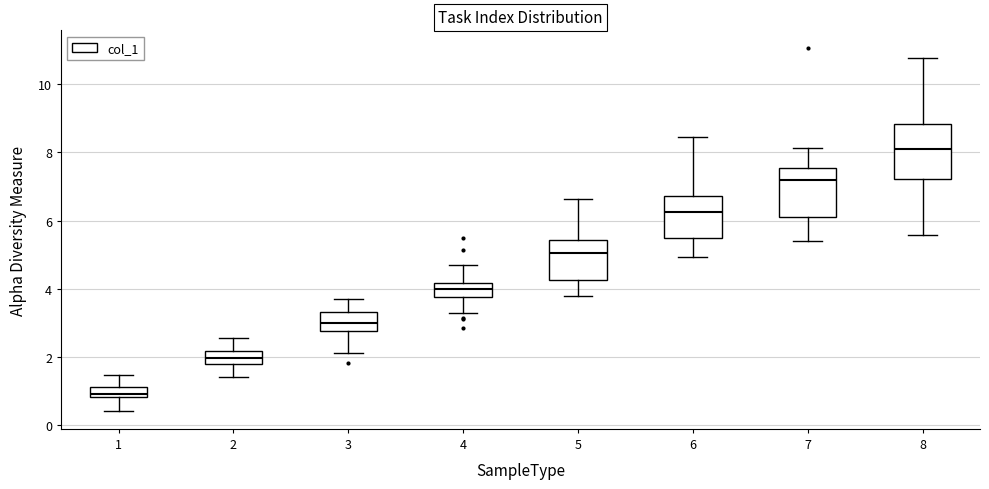

Which box's median line is the lowest?

1